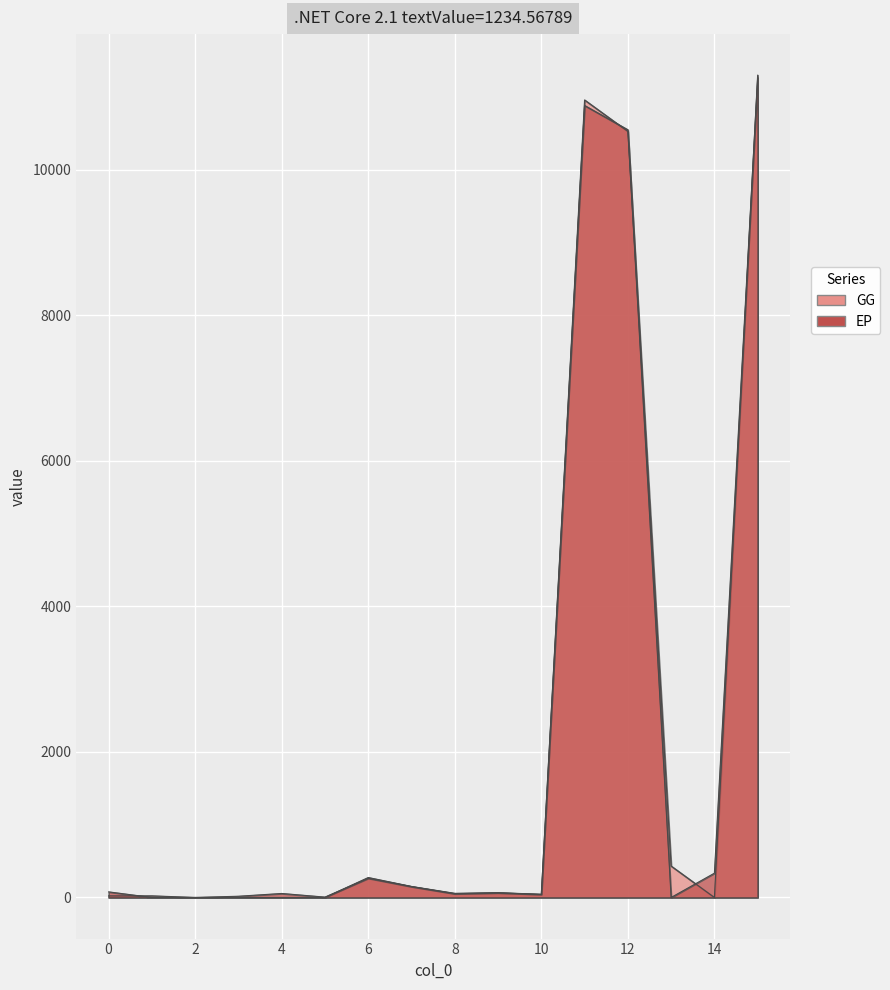

Reading left to right, transcribe all the data shown in this chart.

GG: 0=22.3	1=22.2	2=0.1	3=0.0	4=0.0	5=0.0	6=274.1	7=151.4	8=56.8	9=66.0	10=43.8	11=10959.5	12=10527.3	13=432.2	14=0.0	15=11299.7
EP: 0=76.8	1=0.0	2=0.0	3=16.8	4=54.9	5=5.1	6=264.1	7=149.3	8=51.1	9=63.6	10=42.2	11=10883.6	12=10549.8	13=0.0	14=333.7	15=11266.7